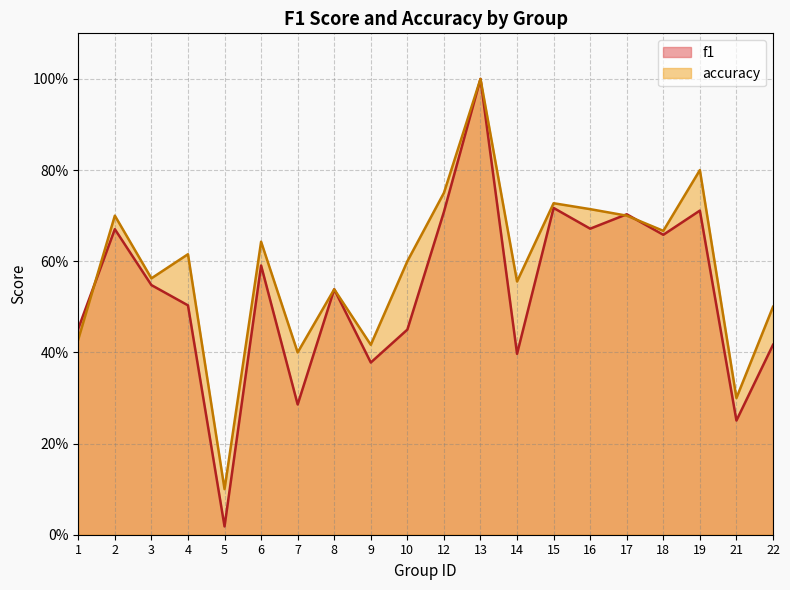

What is the maximum value shown in the chart?

1.0